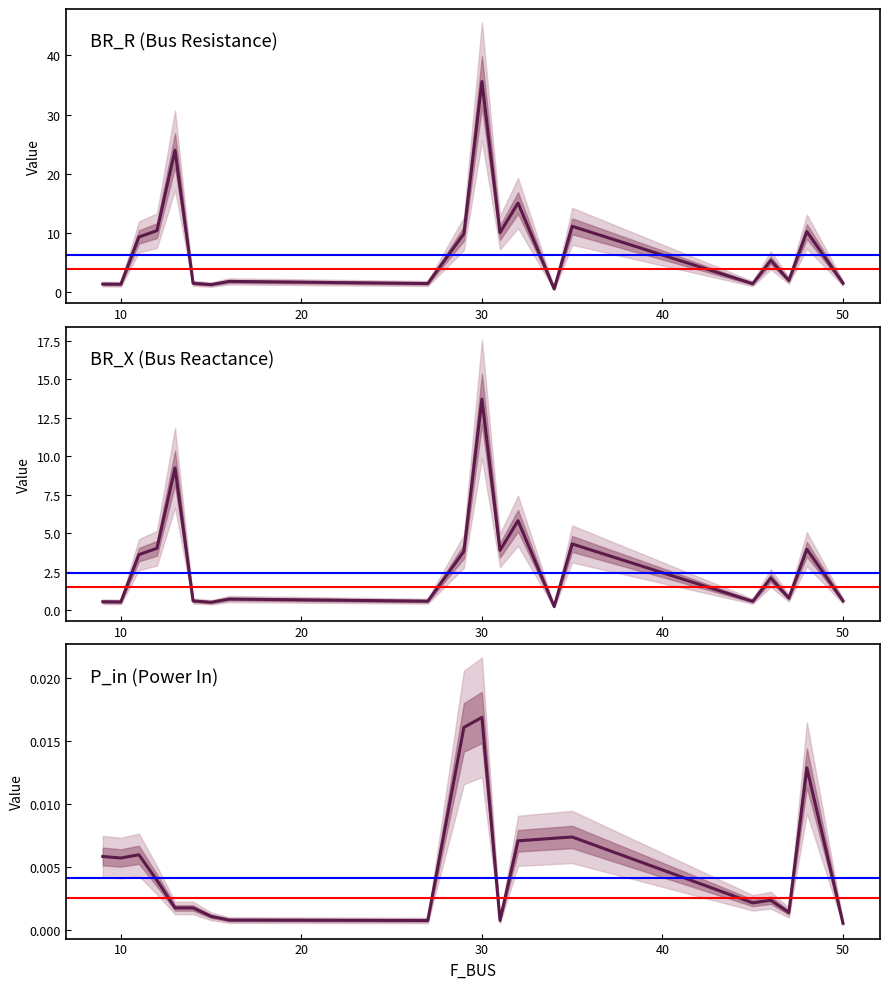

At how many categories does at least one series exceed 1?

19